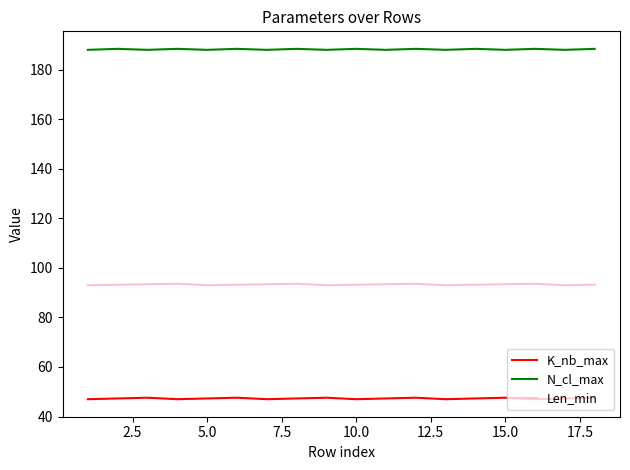

List the series in order of their overall mean, highest first.

N_cl_max, Len_min, K_nb_max